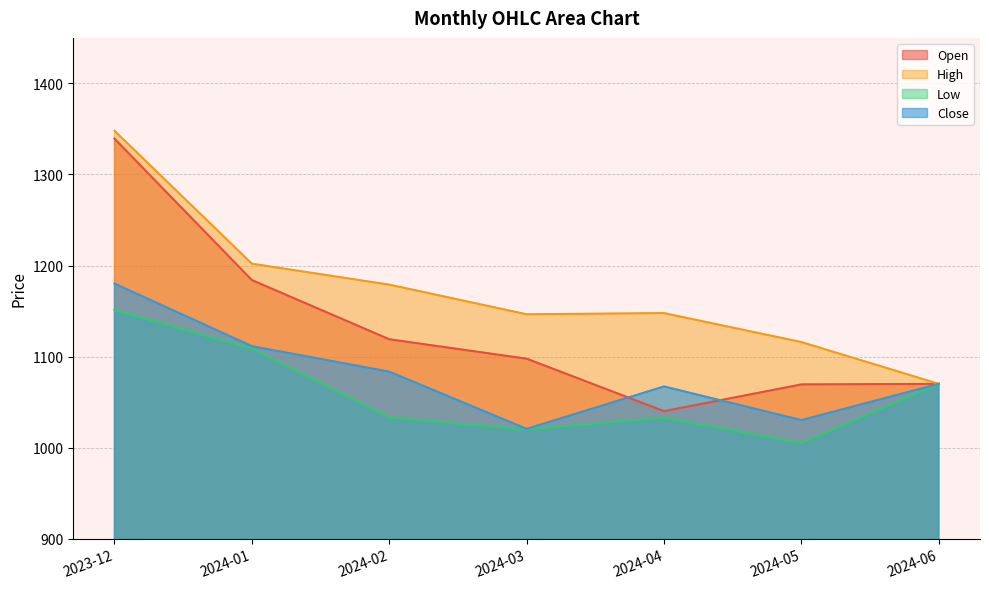

How many lines are shown in the chart?

4